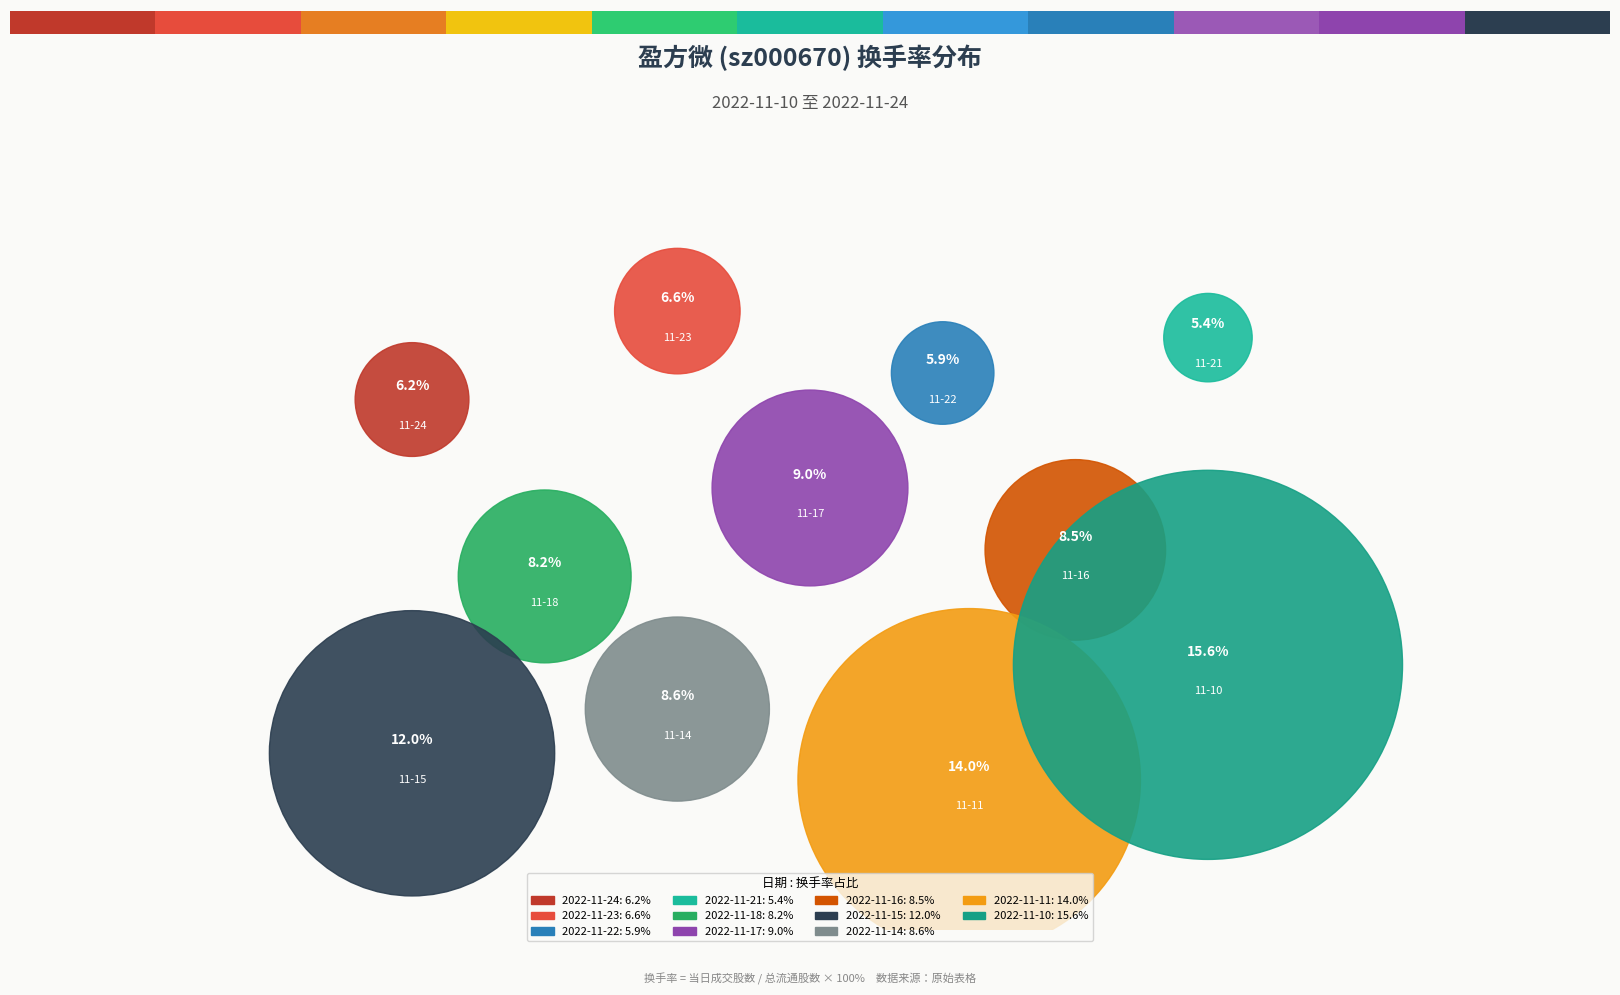

Which slice is the largest?

2022-11-10